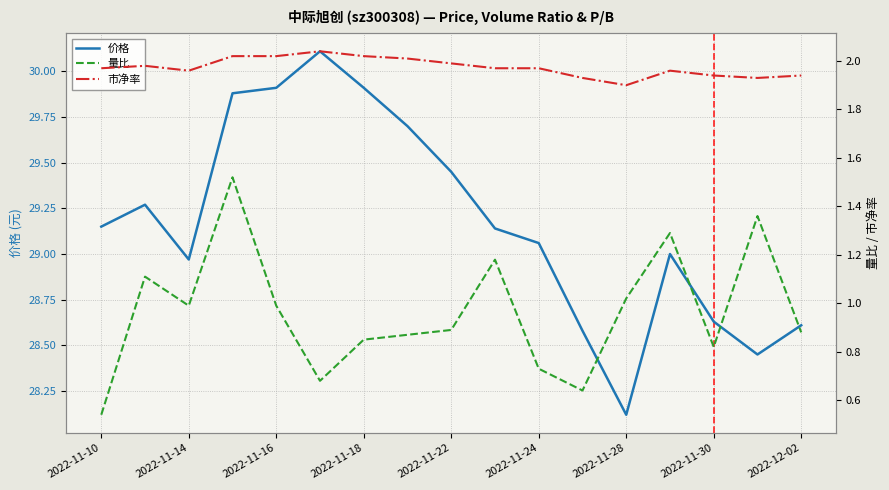

The 价格 series shows 10.2 at 2022-12-02. True or false?

False